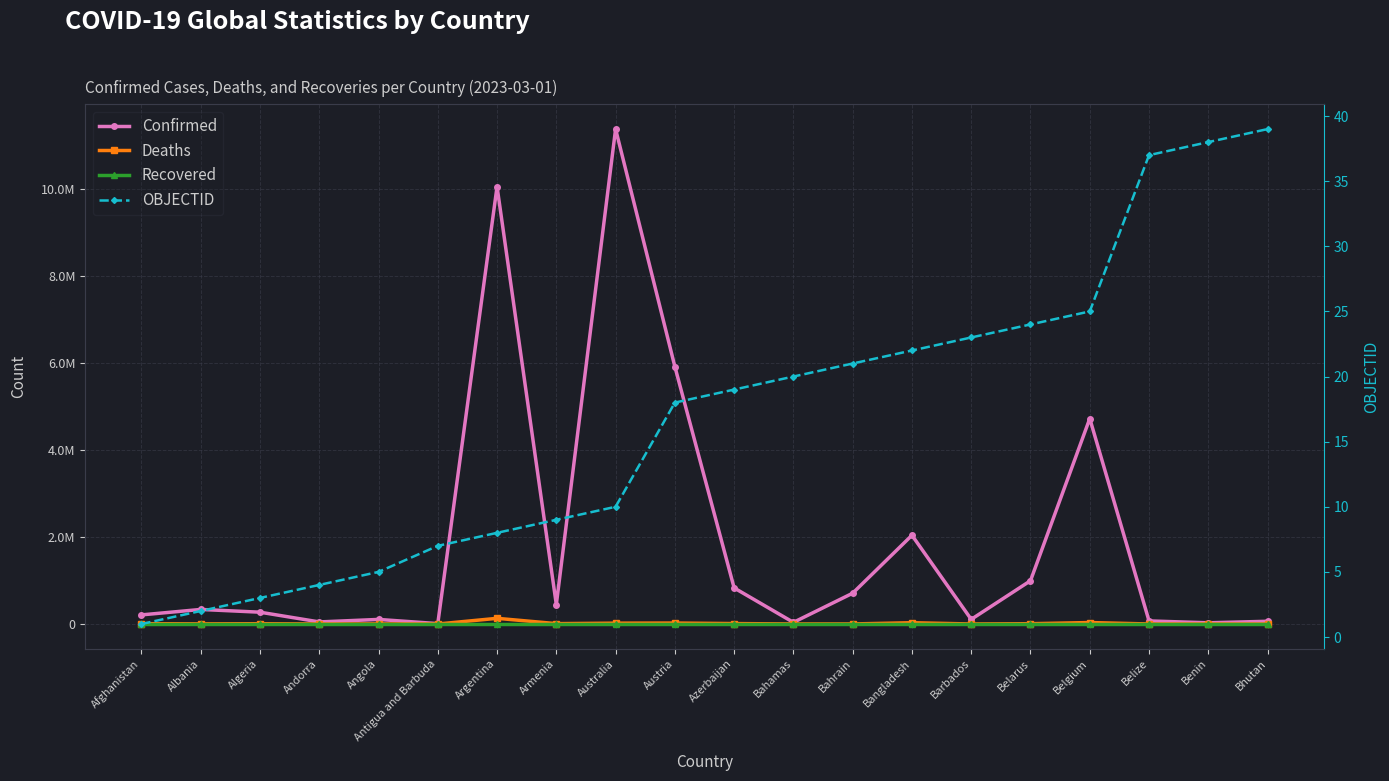

Which series has the widest spread of values?

Confirmed